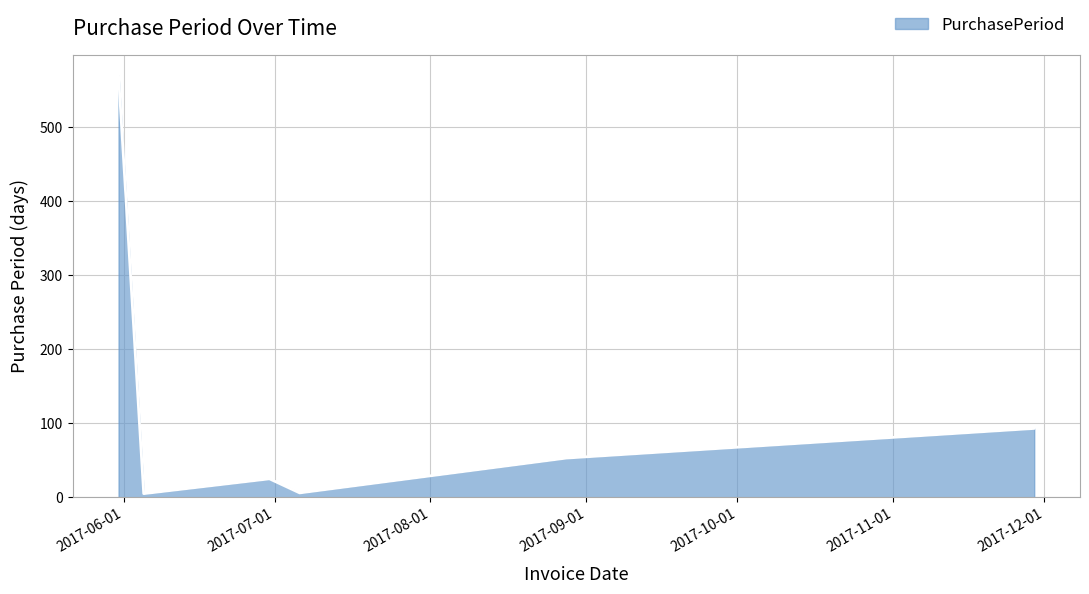

How many lines are shown in the chart?

1